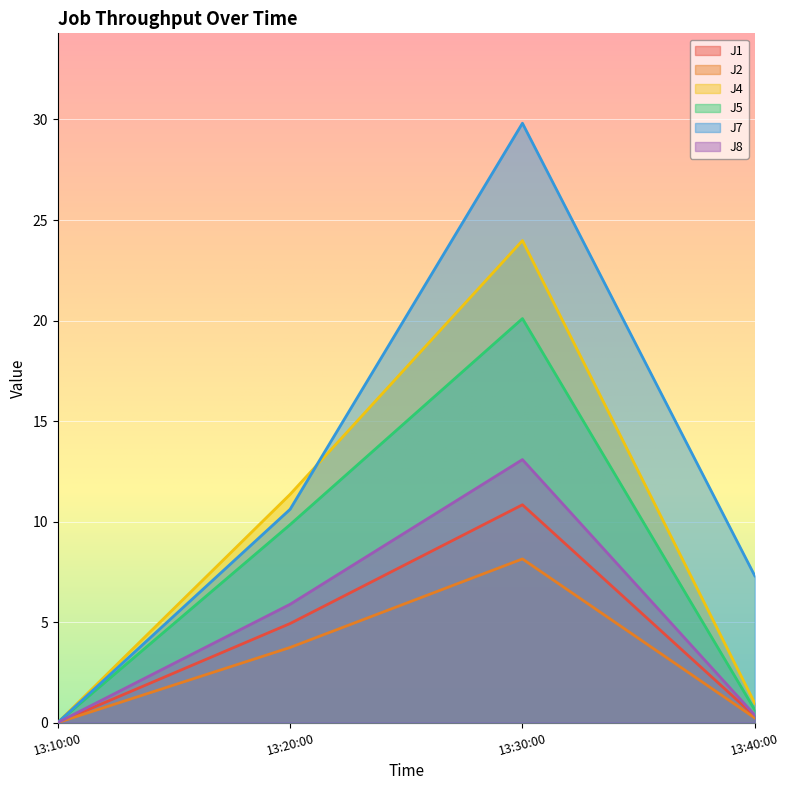

At which category is the sum across all series the highest?

13:30:00